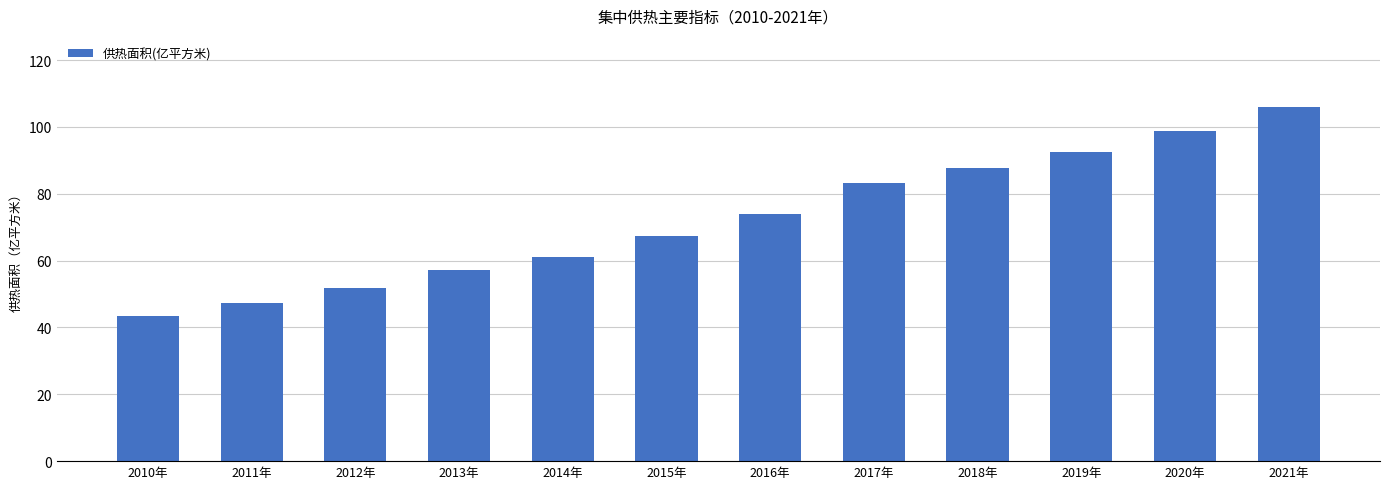

Is it true that the value at 2020年 is 62.9?

False